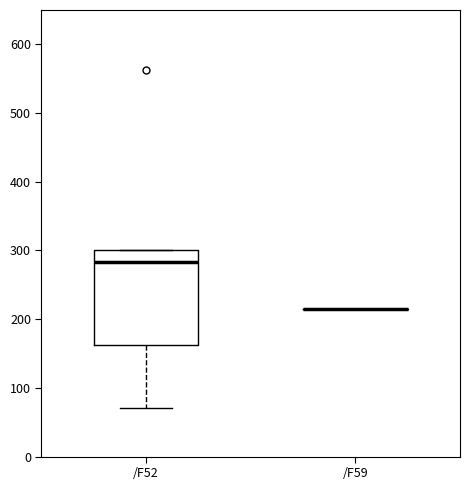

Reading left to right, read every box against the y-axis: the position of its median line, the range the box covers, and the ends of its whiskers. The values are not printed on the chart, so give them approximately, as read against the axis.

/F52: median 280, box 160 to 300, whiskers 70 to 300
/F59: box collapsed to a line at 210, whiskers 210 to 210